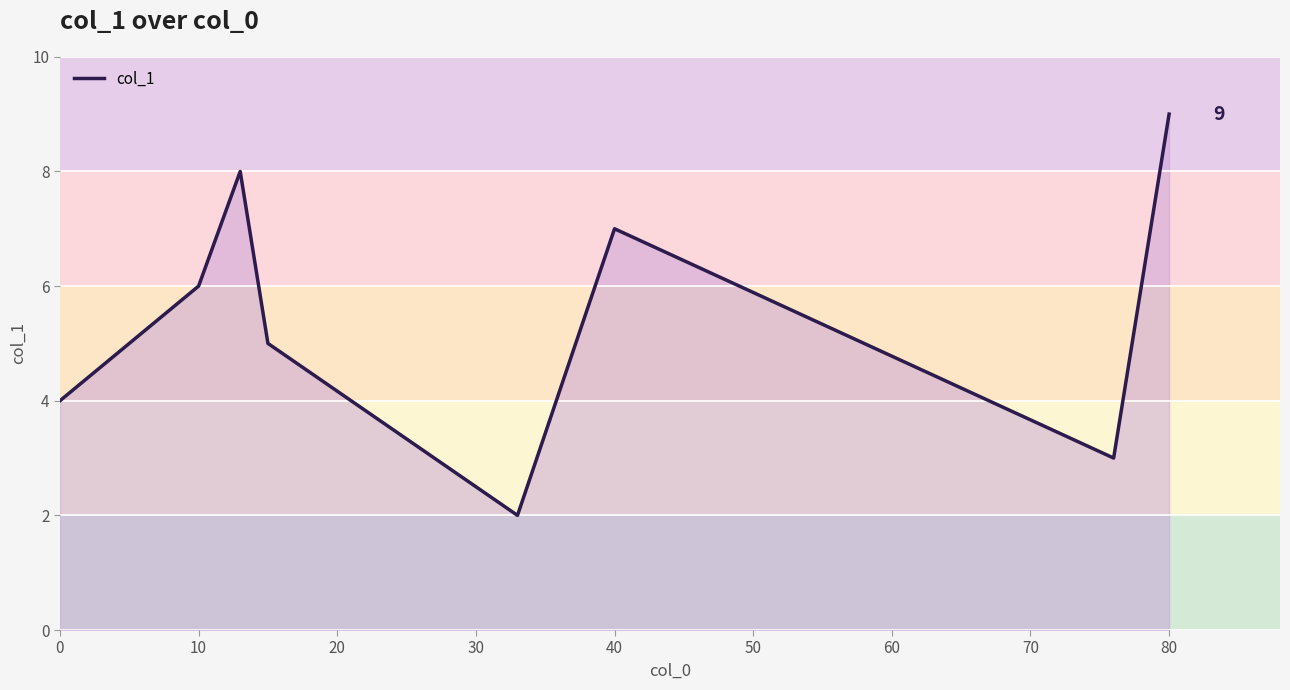

True or false: there are more than 0 points higher than both neighbors.

True